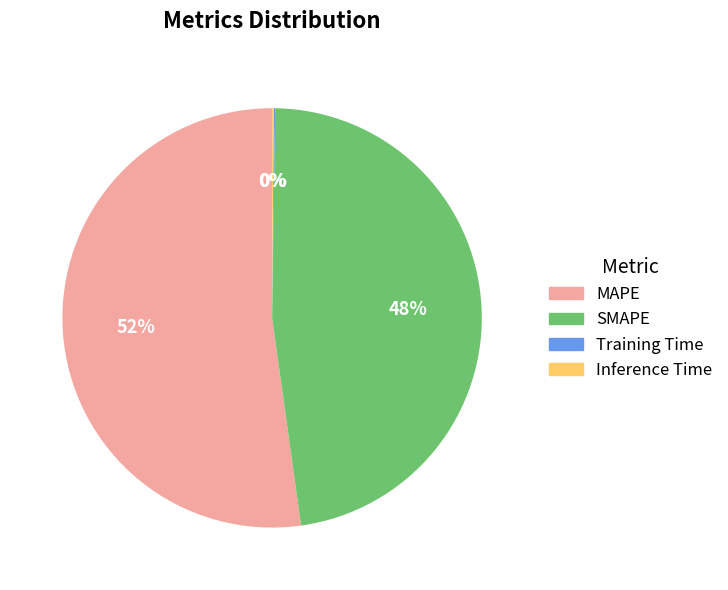

To the nearest percent, what is the difference between the largest and smallest slice percentages?

52%